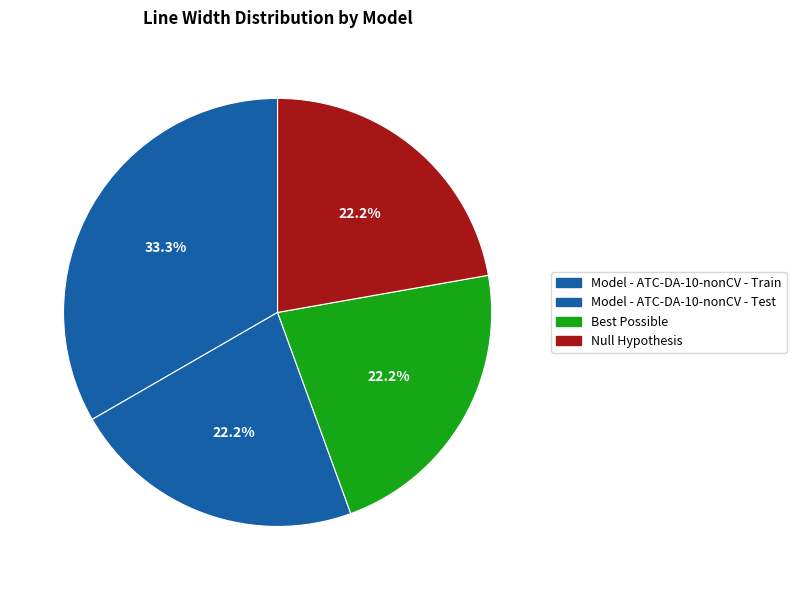

Does Model - ATC-DA-10-nonCV - Test account for over 50% of the chart?

No